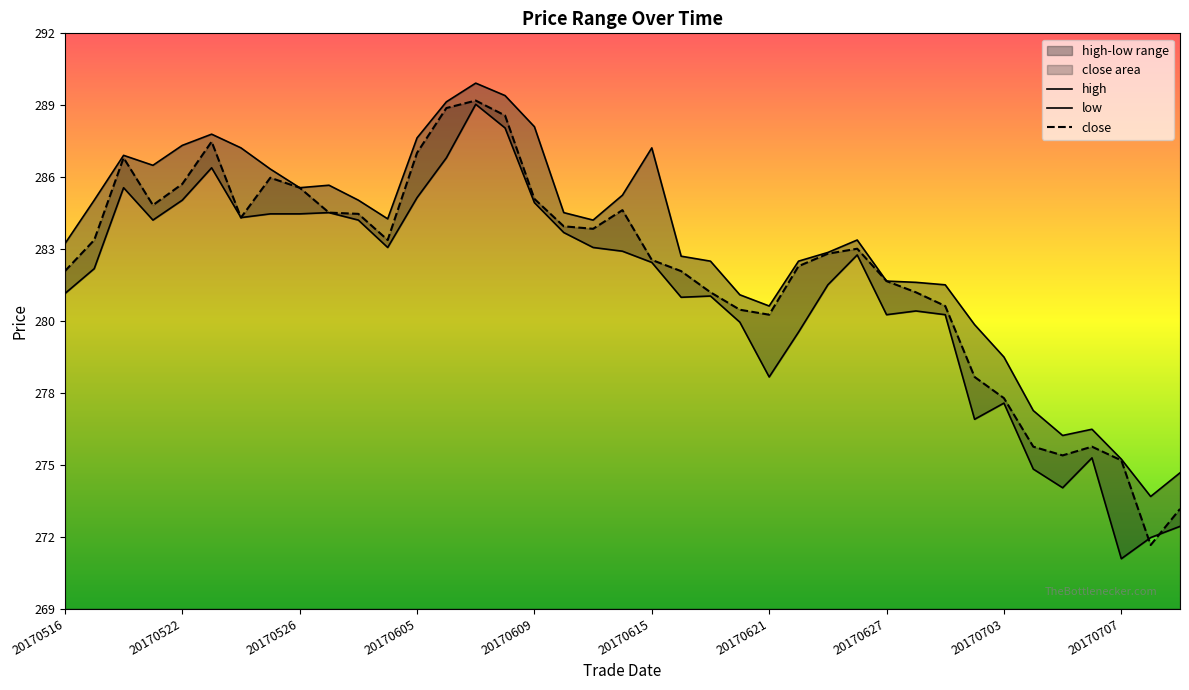

Where is close nearest to the value 280?

20170621